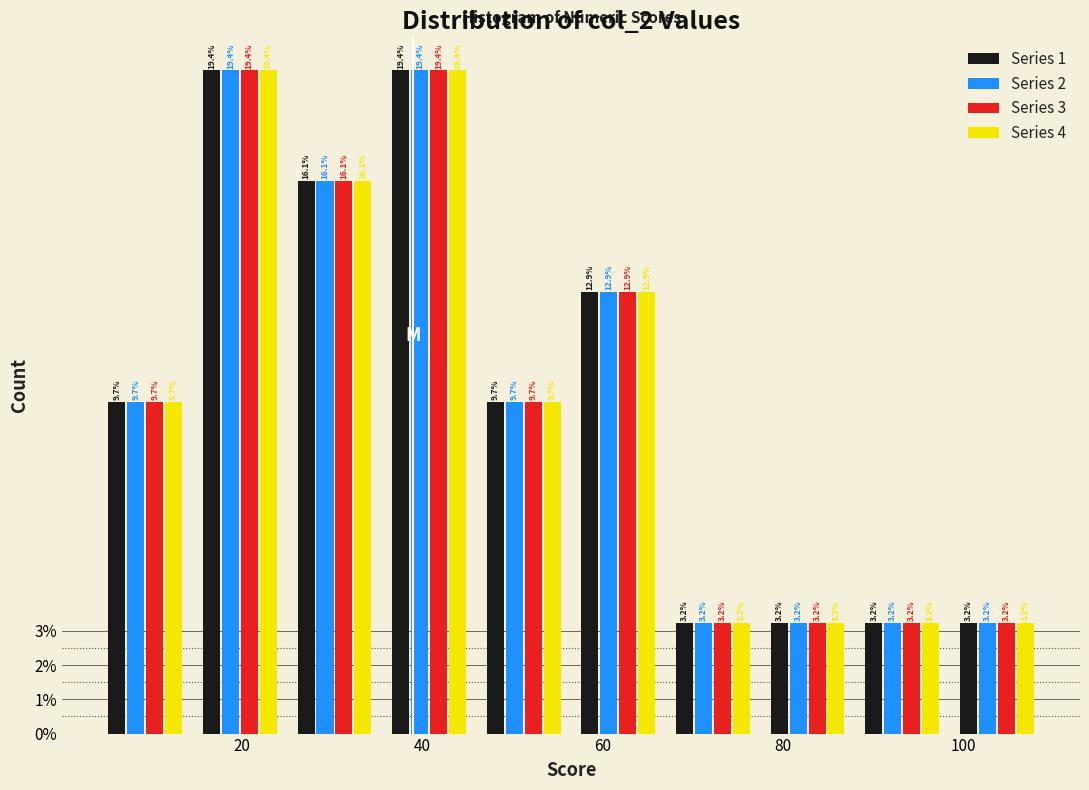

Reading left to right, transcribe this chart: for each range on the x-axis, give the height of each series' bar. The bar edges are not printed on the chart, so give them approximately, as read against the axis.

4.0 to 14.5: Series 1=9.7	Series 2=9.7	Series 3=9.7	Series 4=9.7
14.5 to 25.0: Series 1=19.4	Series 2=19.4	Series 3=19.4	Series 4=19.4
25.0 to 35.5: Series 1=16.1	Series 2=16.1	Series 3=16.1	Series 4=16.1
35.5 to 46.0: Series 1=19.4	Series 2=19.4	Series 3=19.4	Series 4=19.4
46.0 to 56.5: Series 1=9.7	Series 2=9.7	Series 3=9.7	Series 4=9.7
56.5 to 67.0: Series 1=12.9	Series 2=12.9	Series 3=12.9	Series 4=12.9
67.0 to 77.5: Series 1=3.2	Series 2=3.2	Series 3=3.2	Series 4=3.2
77.5 to 88.0: Series 1=3.2	Series 2=3.2	Series 3=3.2	Series 4=3.2
88.0 to 98.5: Series 1=3.2	Series 2=3.2	Series 3=3.2	Series 4=3.2
98.5 to 109.0: Series 1=3.2	Series 2=3.2	Series 3=3.2	Series 4=3.2